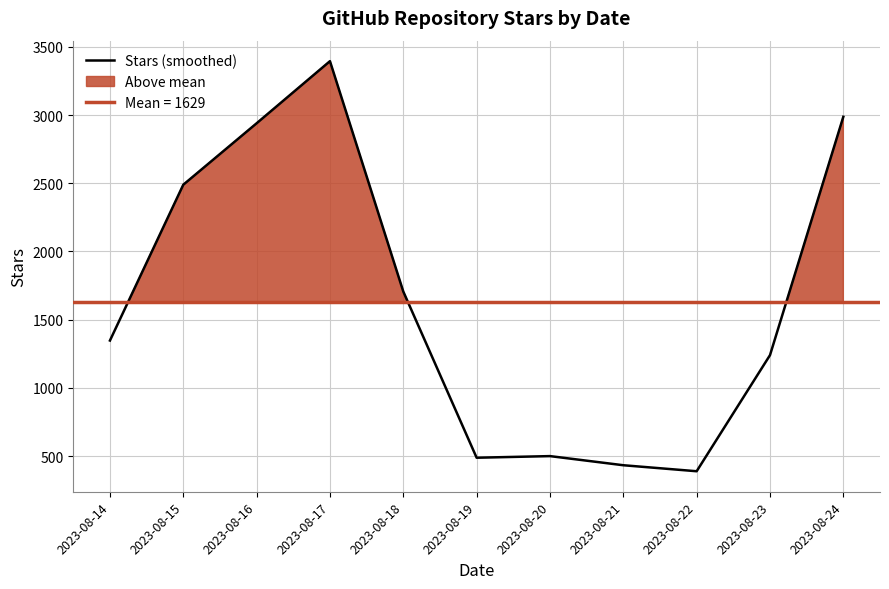

Which label corresponds to the smallest value in the chart?

2023-08-22